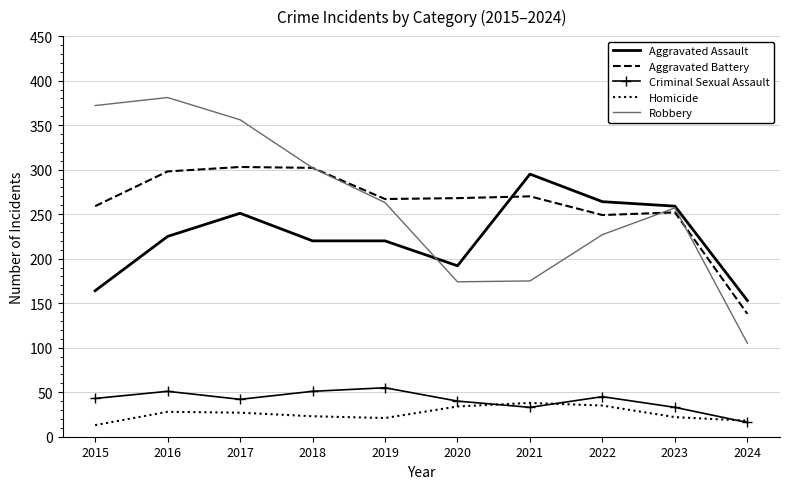

What is the greatest value displayed?

381